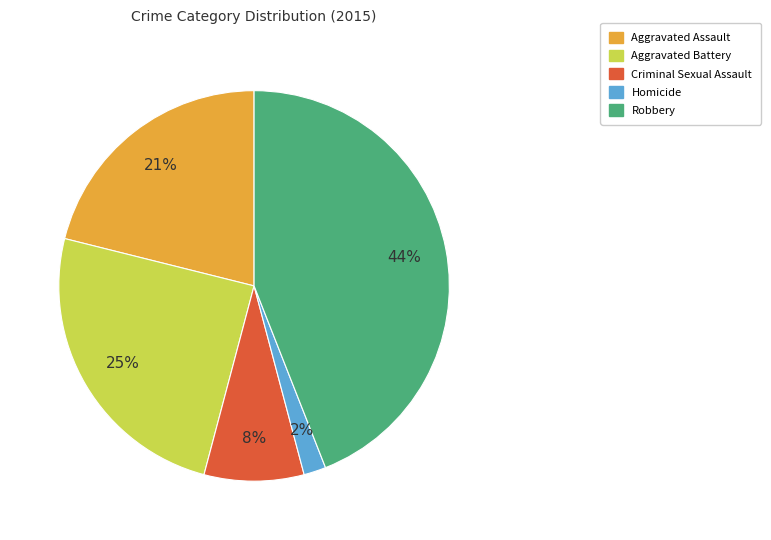

Does Aggravated Battery account for over 50% of the chart?

No